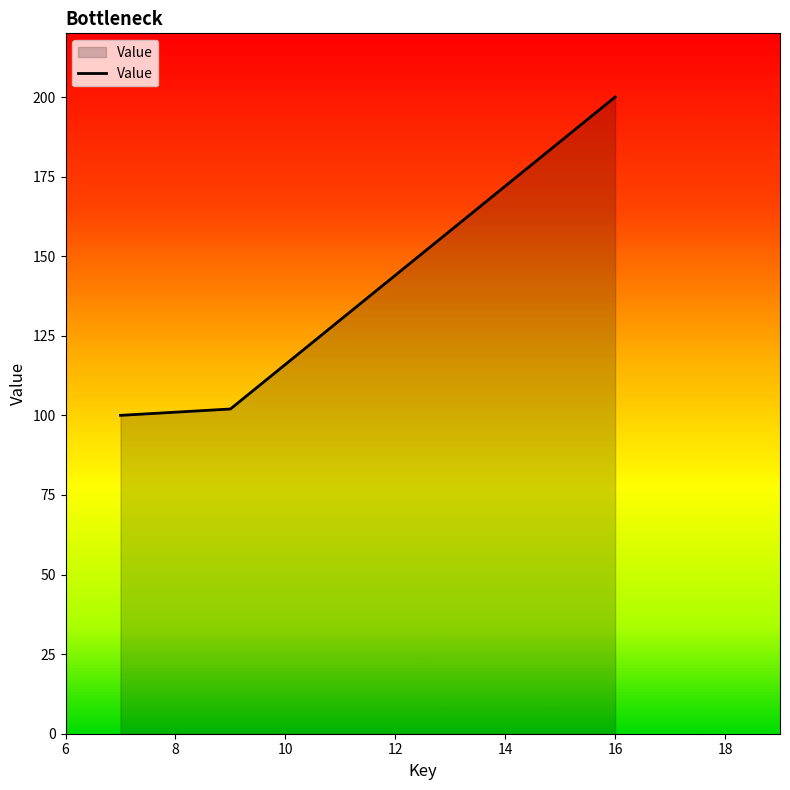

What is the maximum value shown in the chart?

200